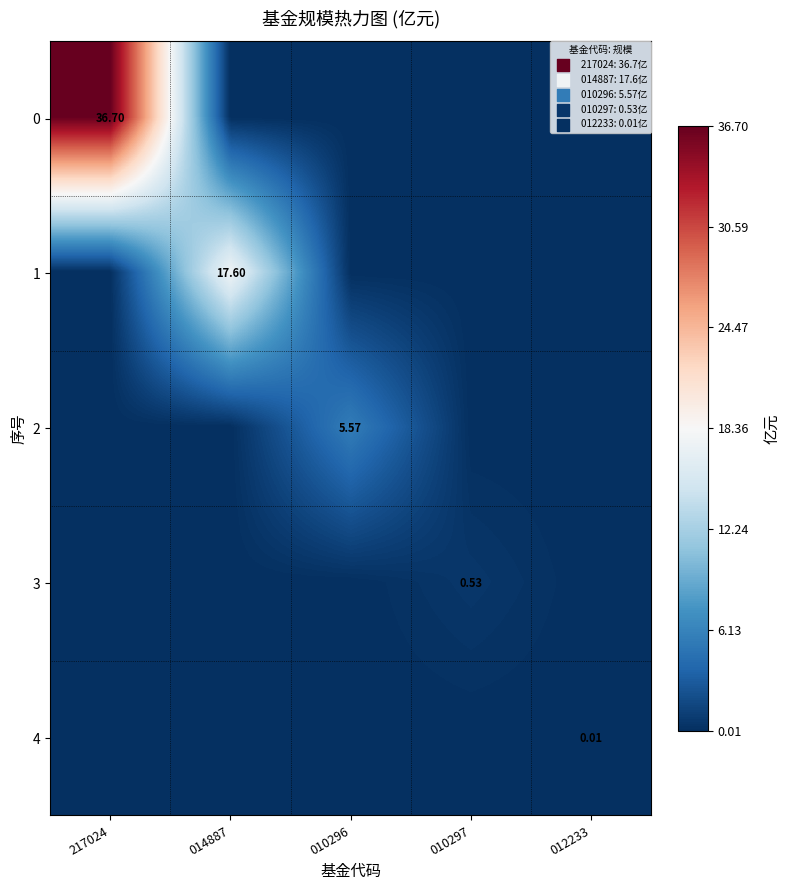

What is the highest value of the 0 series?

36.7